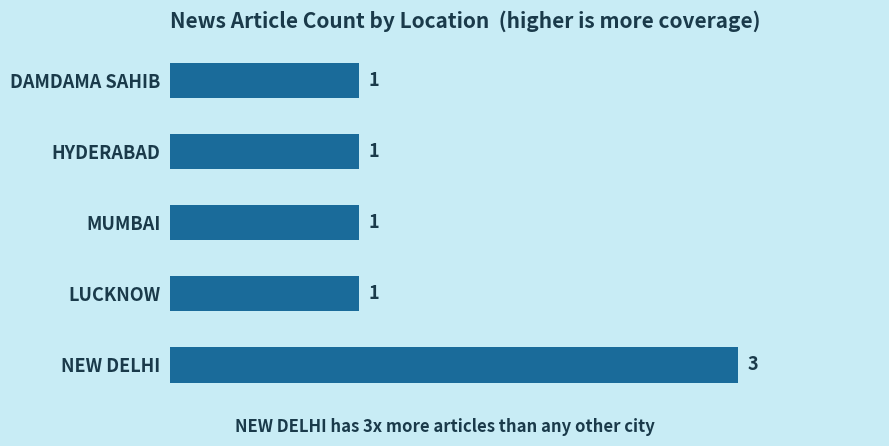

What position from the top is DAMDAMA SAHIB?

1